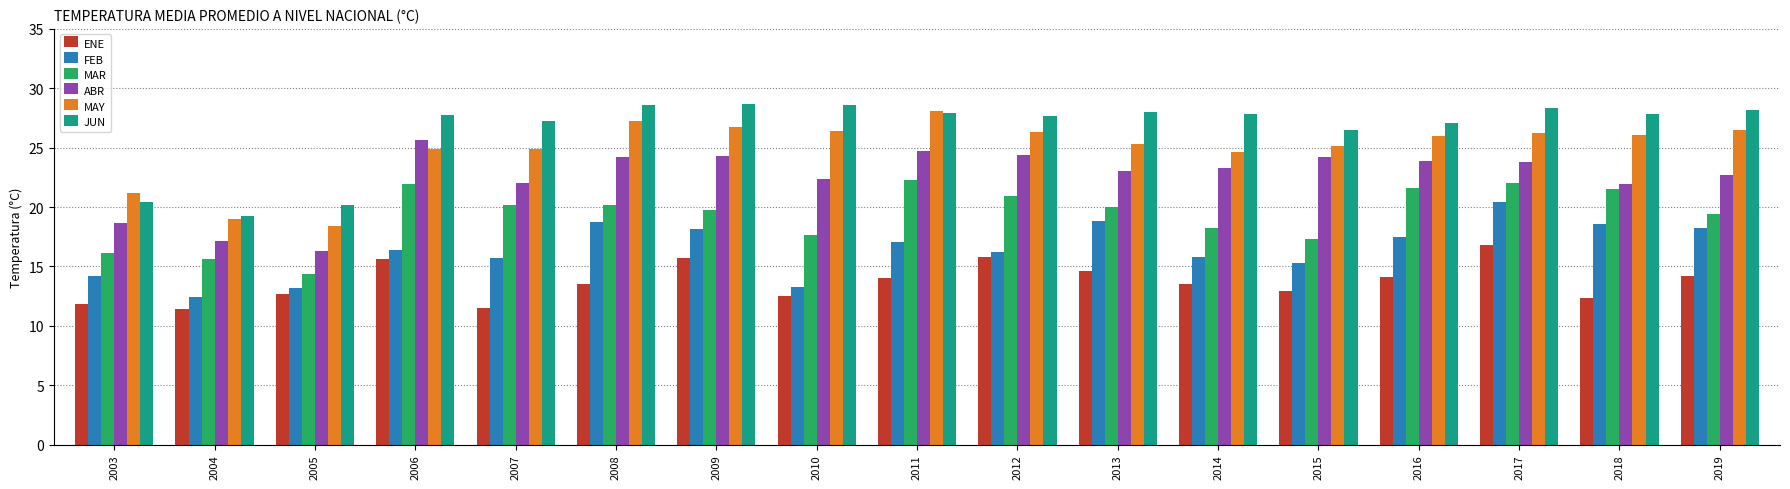

What is the spread (max minus min) of values at 2010?

16.1